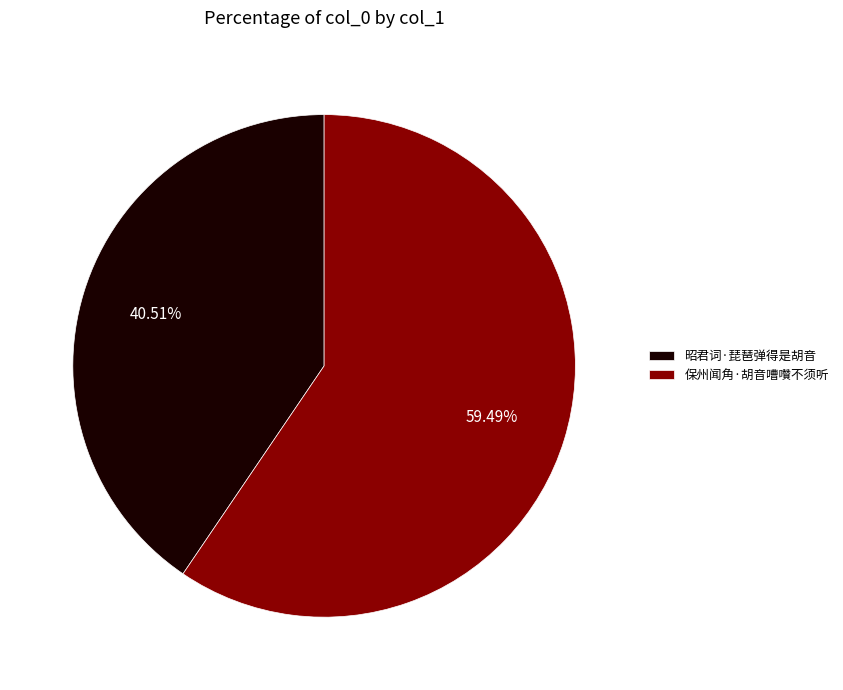

Rank the categories by value from lowest to highest.

昭君词·琵琶弹得是胡音, 保州闻角·胡音嘈囋不须听